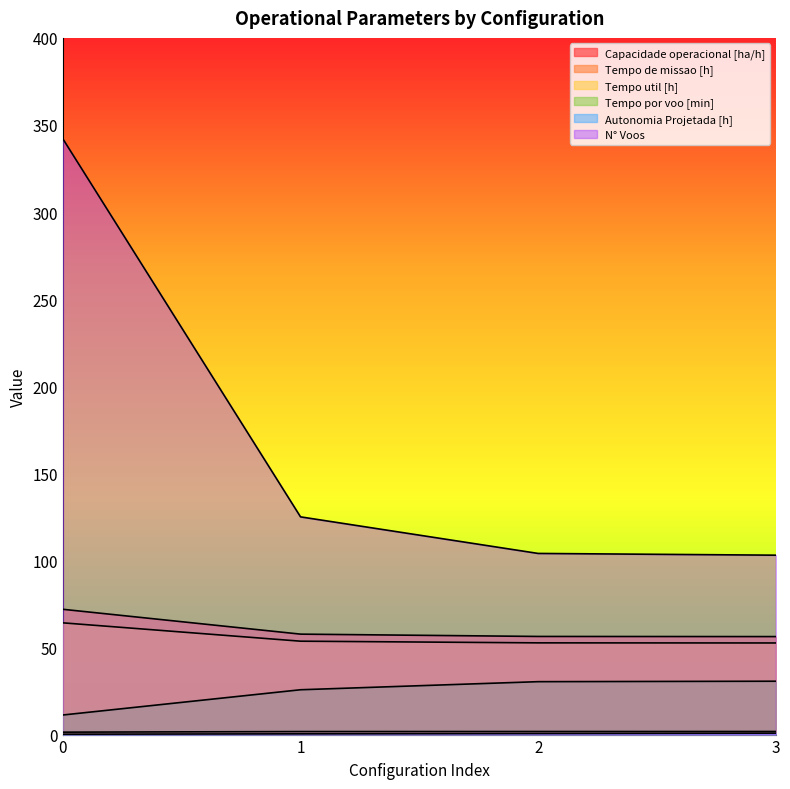

Reading left to right, list all the values displayed in this chart.

Capacidade operacional [ha/h]: 0=1.4	1=1.7	2=1.8	3=1.8
Tempo de missao [h]: 0=71.9	1=57.7	2=56.3	3=56.3
Tempo util [h]: 0=64.2	1=53.6	2=52.7	3=52.6
Tempo por voo [min]: 0=11.2	1=25.7	2=30.4	3=30.6
Autonomia Projetada [h]: 0=0.2	1=0.4	2=0.6	3=0.8
N° Voos: 0=342.0	1=125.0	2=104.0	3=103.0